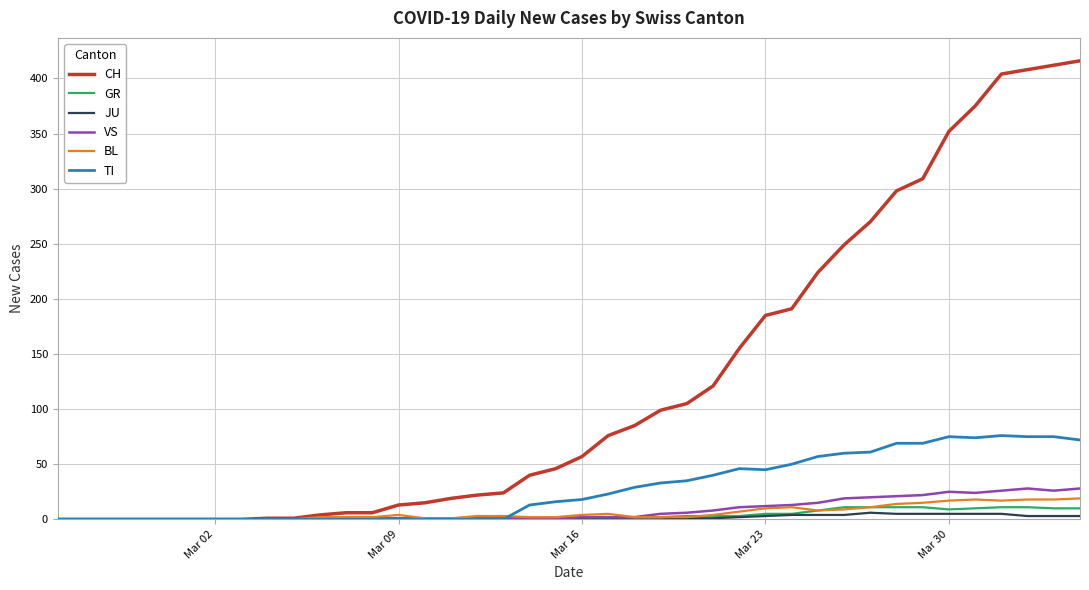

Which series has the largest total across all categories?

CH